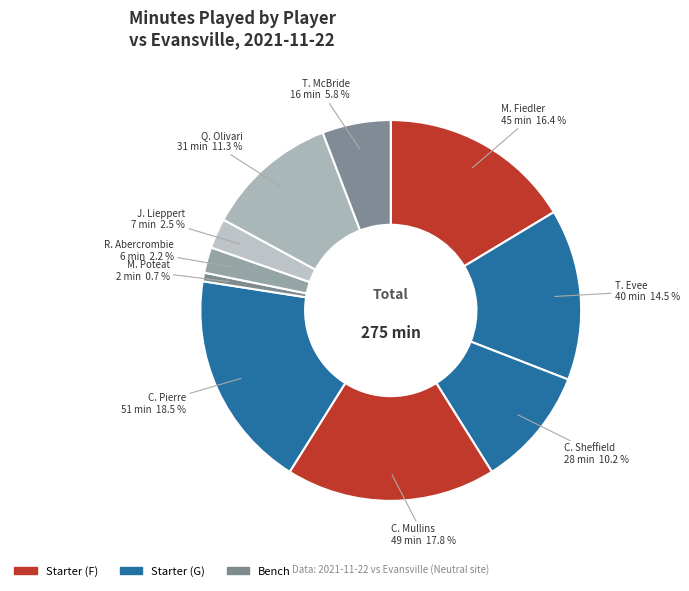

Count the number of slices in the pie.

10